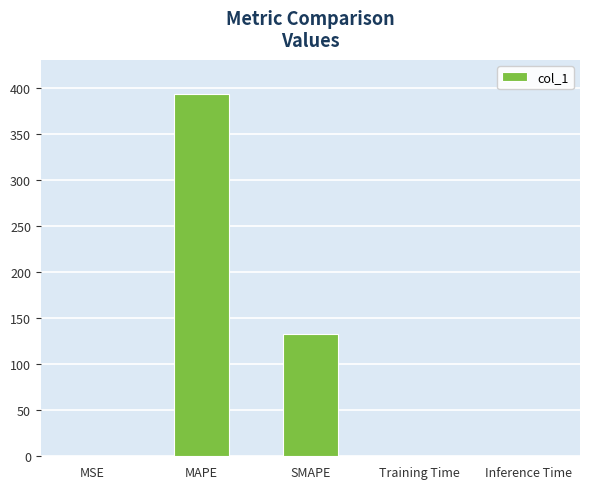

What is the average value?

105.1